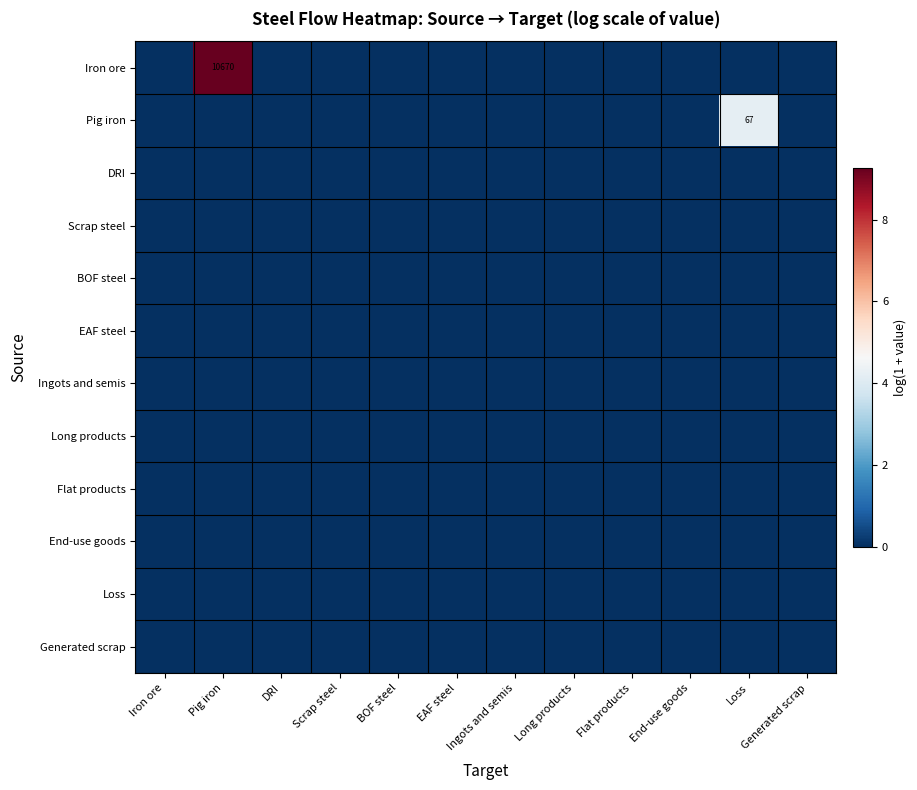

The value of Pig iron at Loss is 67. True or false?

True